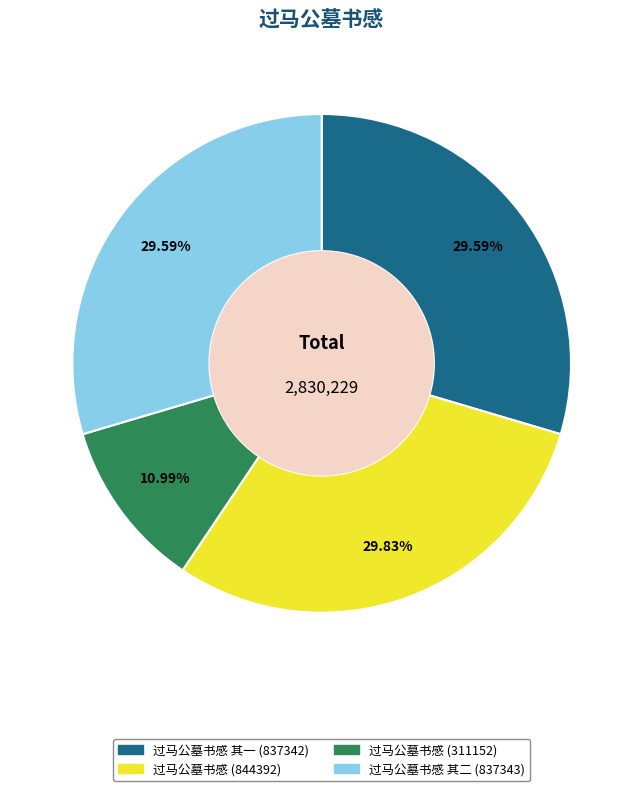

How many slices are in this pie chart?

4